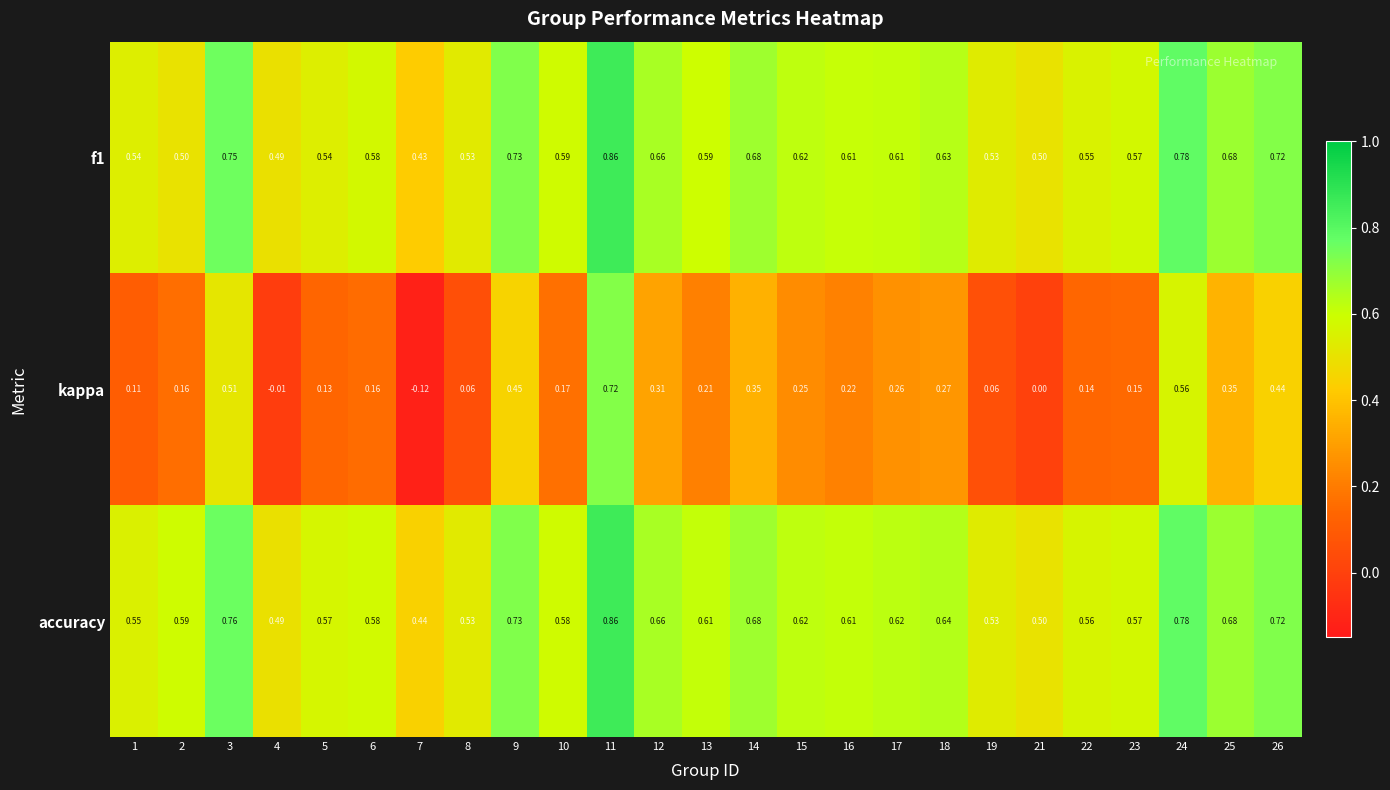

Which series has the largest range (max minus min)?

kappa